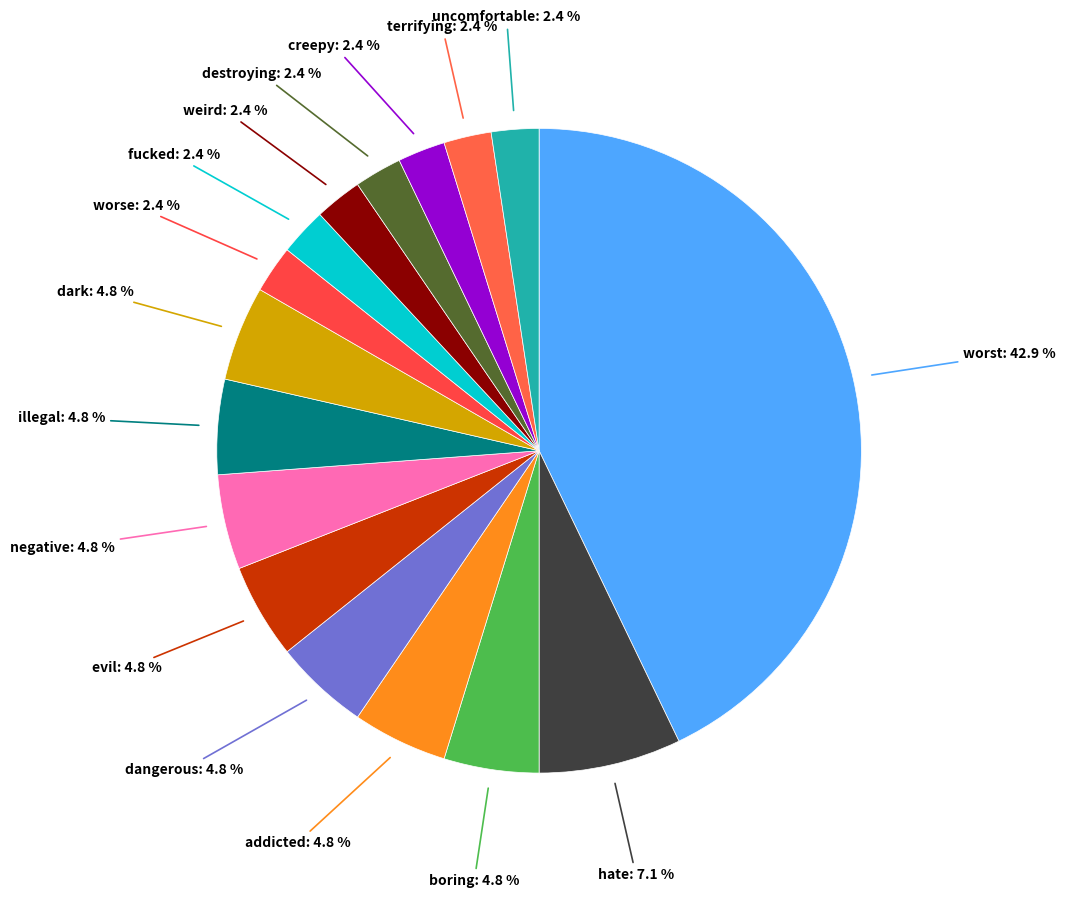

Which slice is the largest?

worst